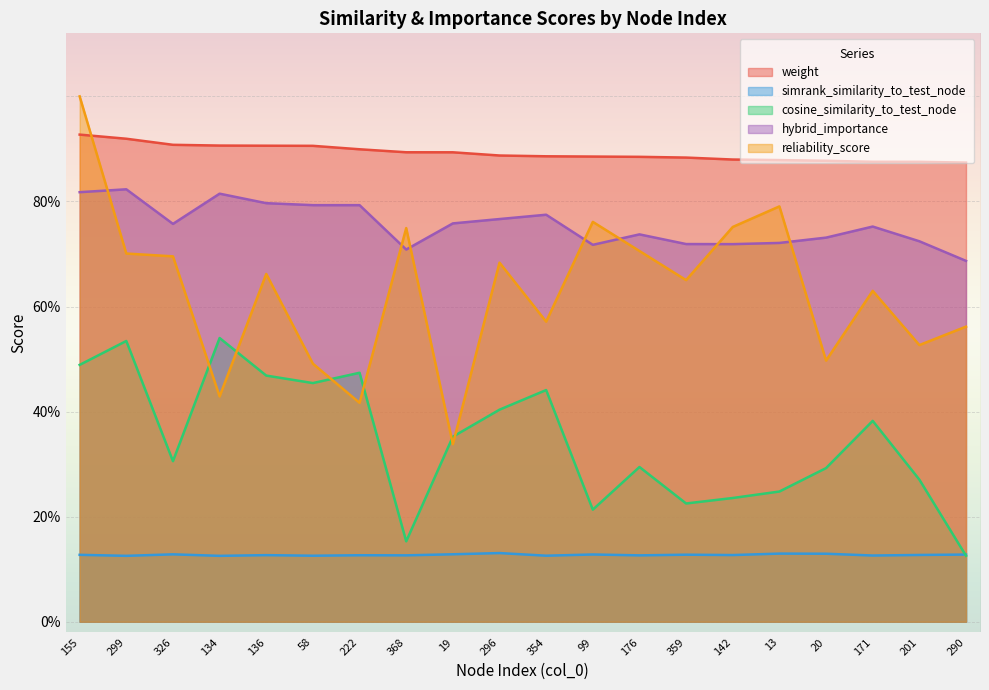

At which category does reliability_score reach its first local peak?

136